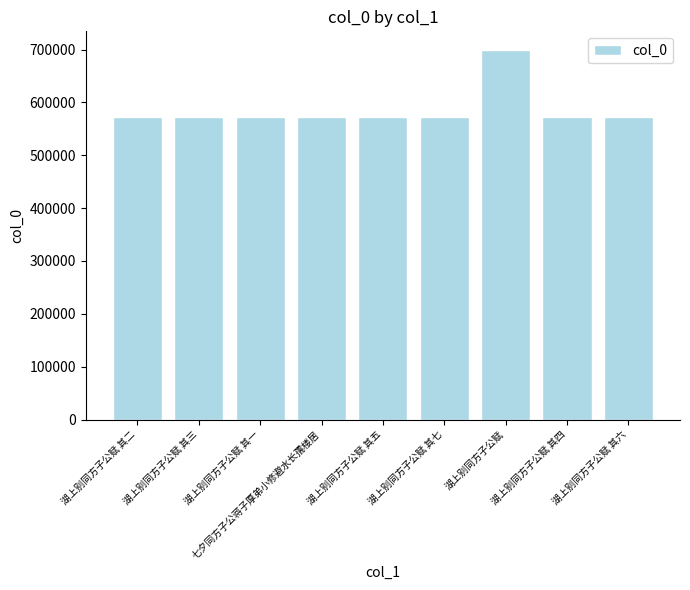

What is the minimum value shown in the chart?

571805